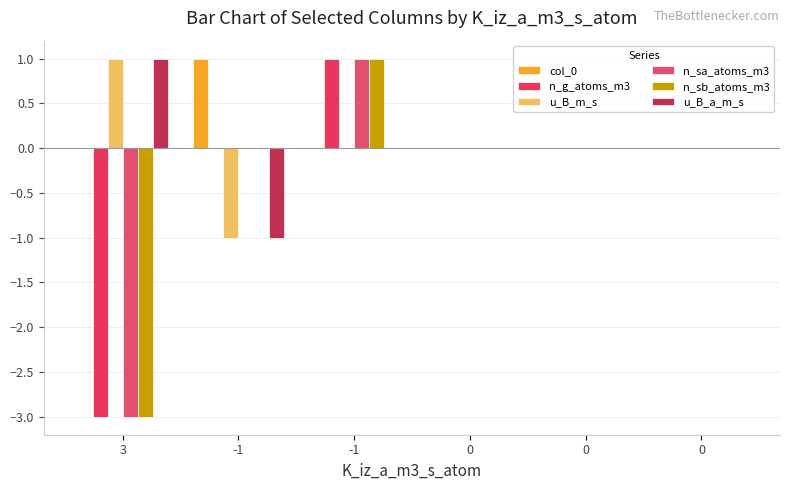

Reading left to right, what are all the values shown in this chart?

col_0: 3=0	-1=1	-1=0	0=0	0=0	0=0
n_g_atoms_m3: 3=-3	-1=0	-1=1	0=0	0=0	0=0
u_B_m_s: 3=1	-1=-1	-1=0	0=0	0=0	0=0
n_sa_atoms_m3: 3=-3	-1=0	-1=1	0=0	0=0	0=0
n_sb_atoms_m3: 3=-3	-1=0	-1=1	0=0	0=0	0=0
u_B_a_m_s: 3=1	-1=-1	-1=0	0=0	0=0	0=0